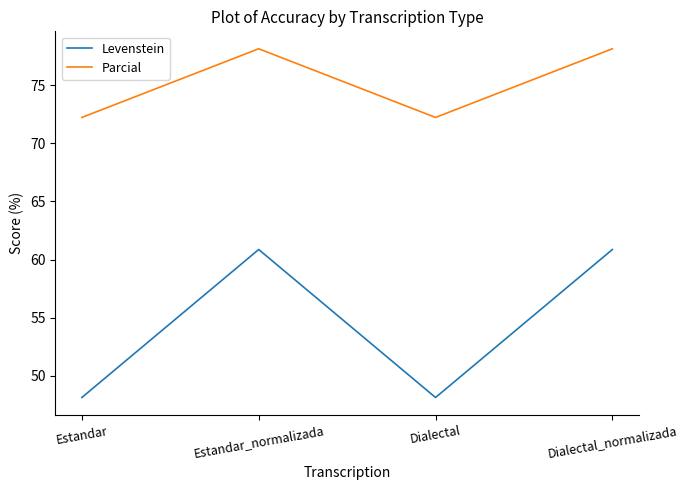

How many values in the Parcial series are below 78?

2